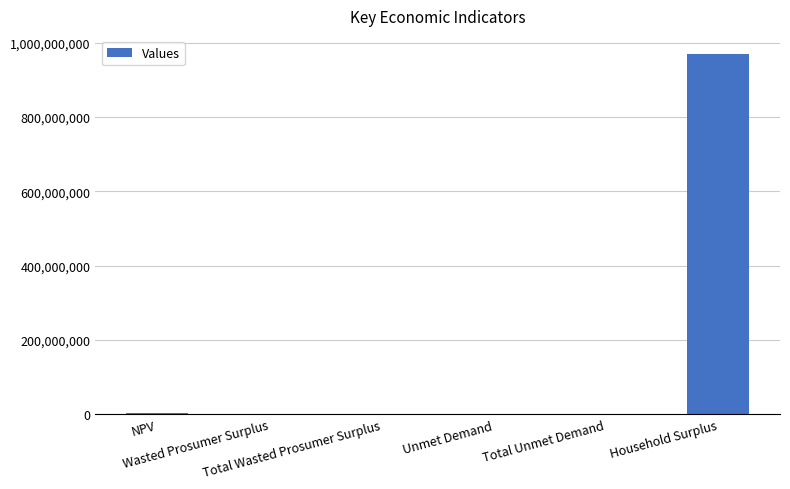

What is the sum of all values?

972780455.7